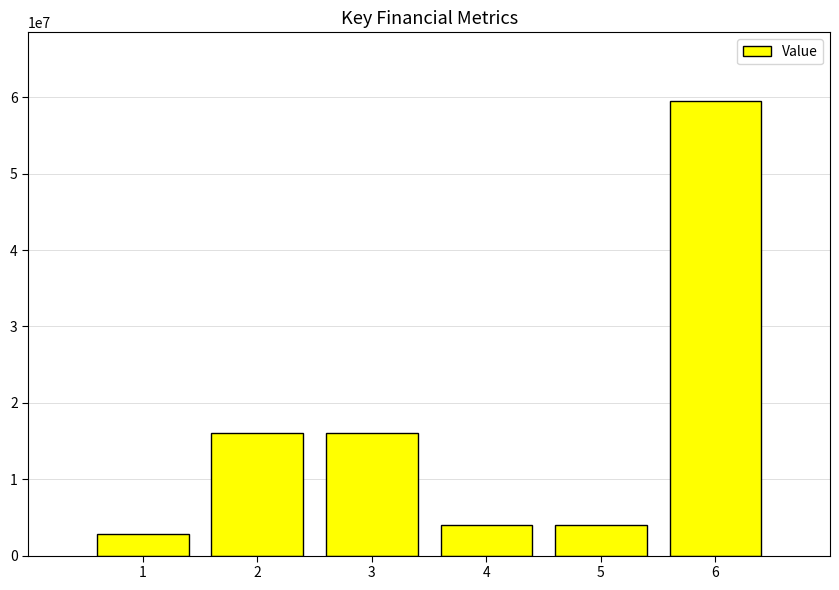

What value does the data have at 6?

59583988.5